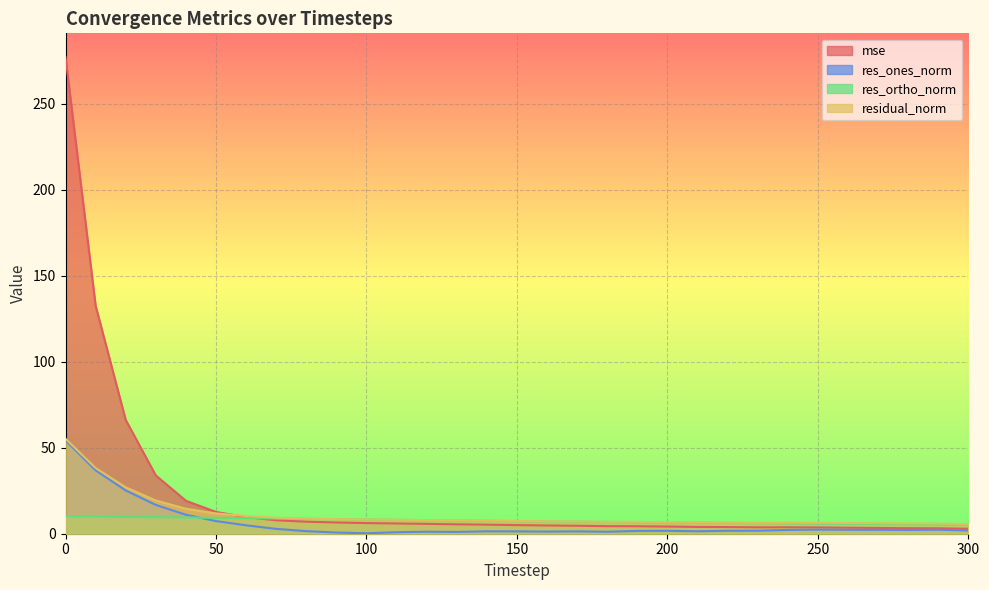

What are all the series names shown in the legend?

mse, res_ones_norm, res_ortho_norm, residual_norm